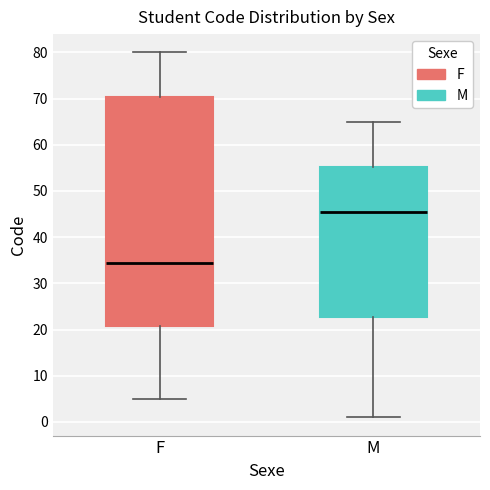

Comparing the boxes themselves (not the whiskers), which one is the tallest?

F